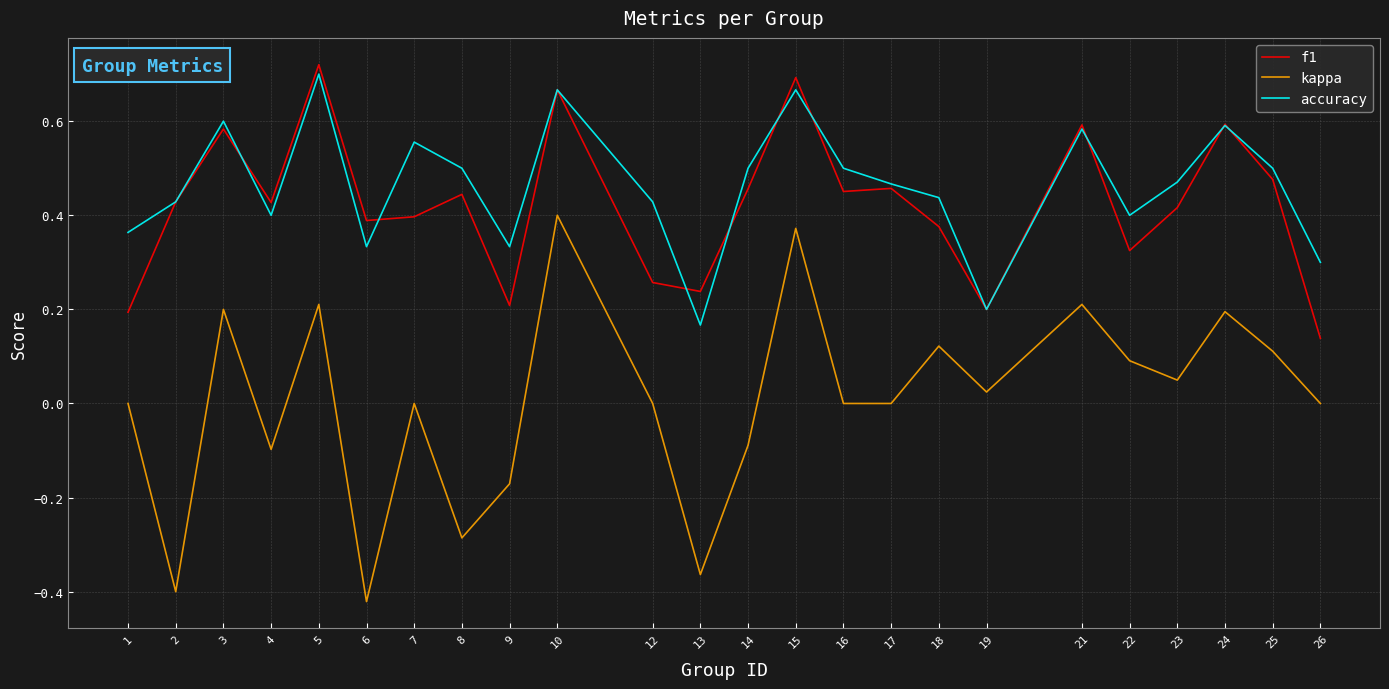

At 12, list the series in order from largest to smallest.

accuracy, f1, kappa